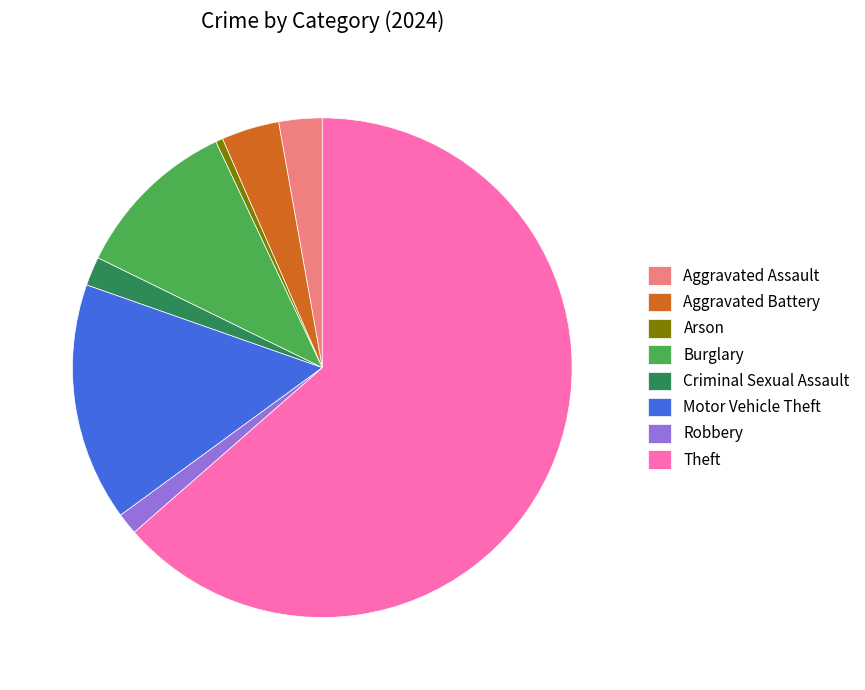

Which has a higher value, Motor Vehicle Theft or Robbery?

Motor Vehicle Theft